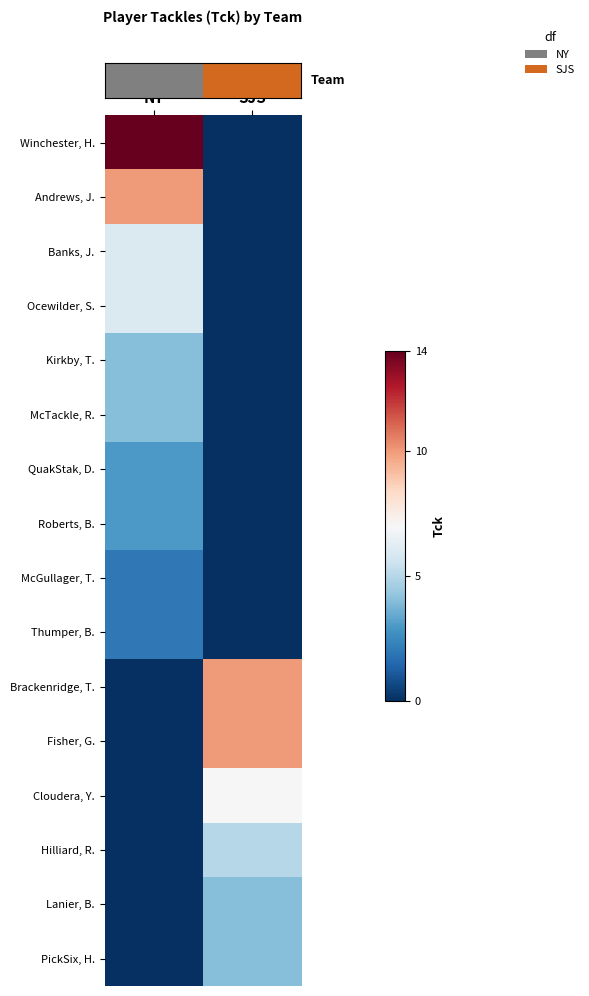

At which category is the sum across all series the highest?

NY